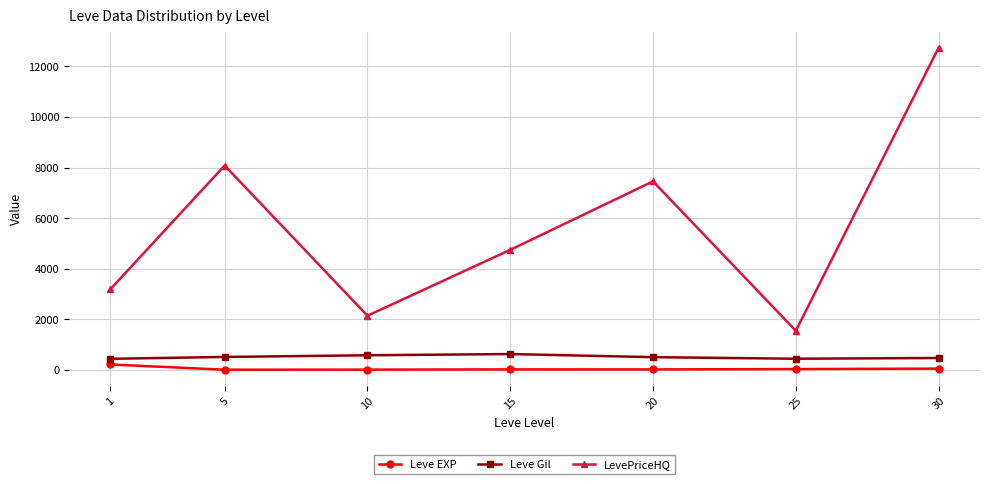

What are all the series names shown in the legend?

Leve EXP, Leve Gil, LevePriceHQ